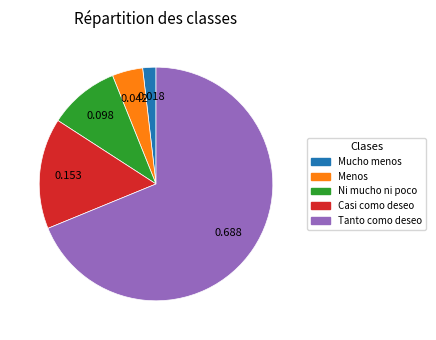

Does any single category account for the majority?

Yes